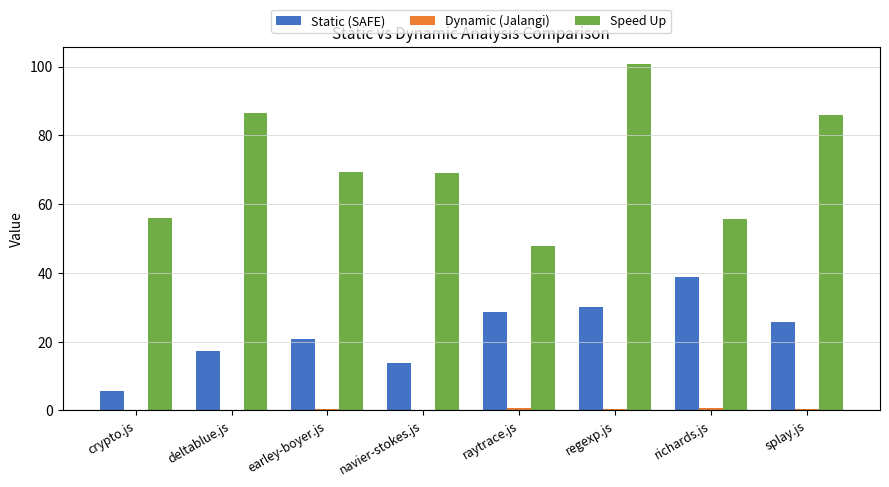

Which series has the widest spread of values?

Speed Up